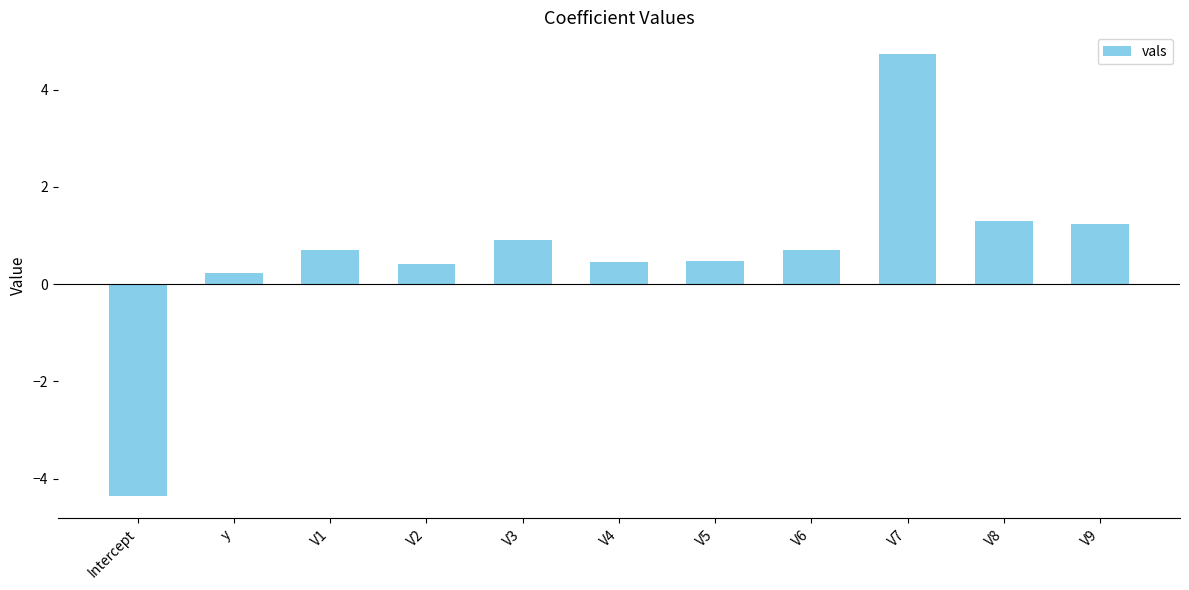

What is the greatest value displayed?

4.7